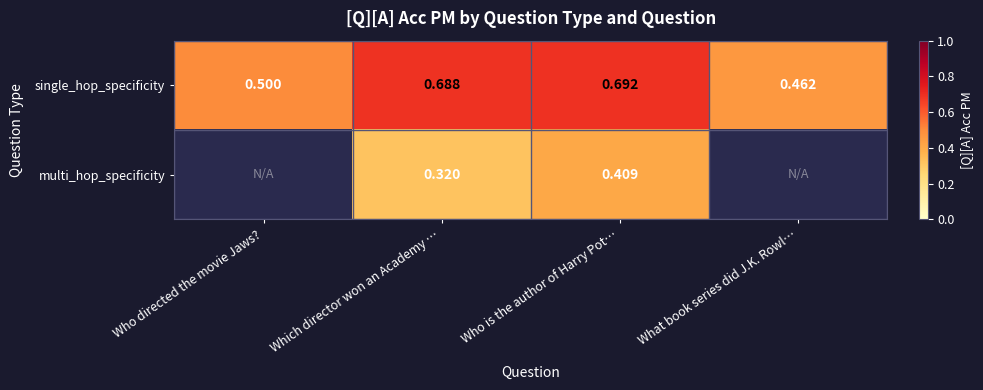

How many categories are shown in the chart?

4